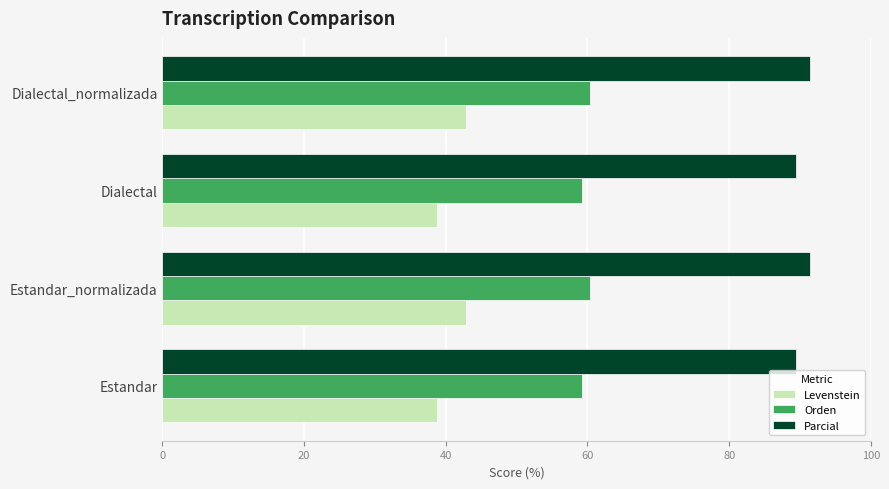

What is the spread (max minus min) of values at Estandar_normalizada?

48.6